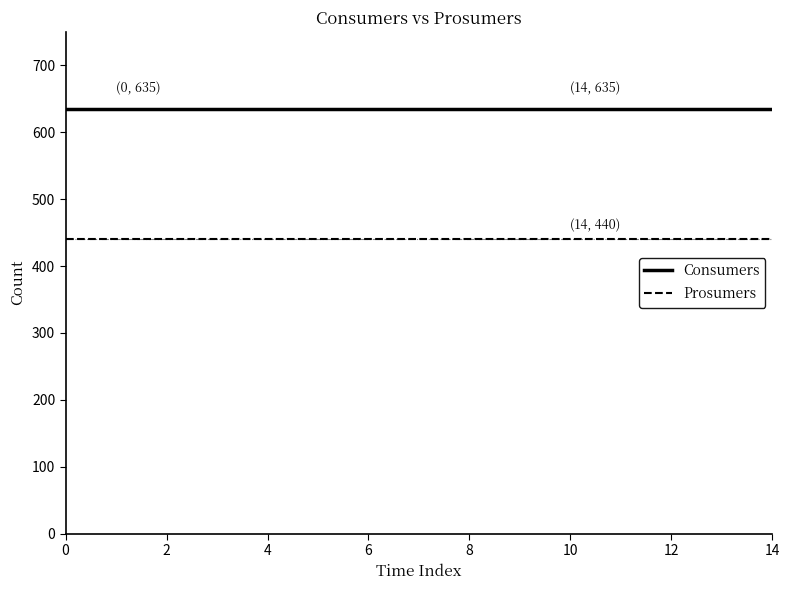

Which series has the largest total across all categories?

Consumers